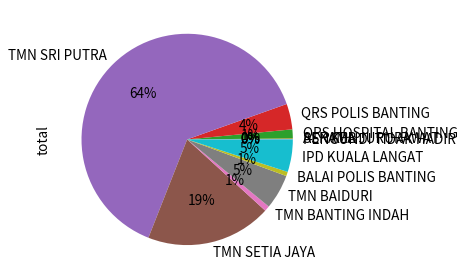

Which has a higher value, TMN BAIDURI or TMN SETIA JAYA?

TMN SETIA JAYA